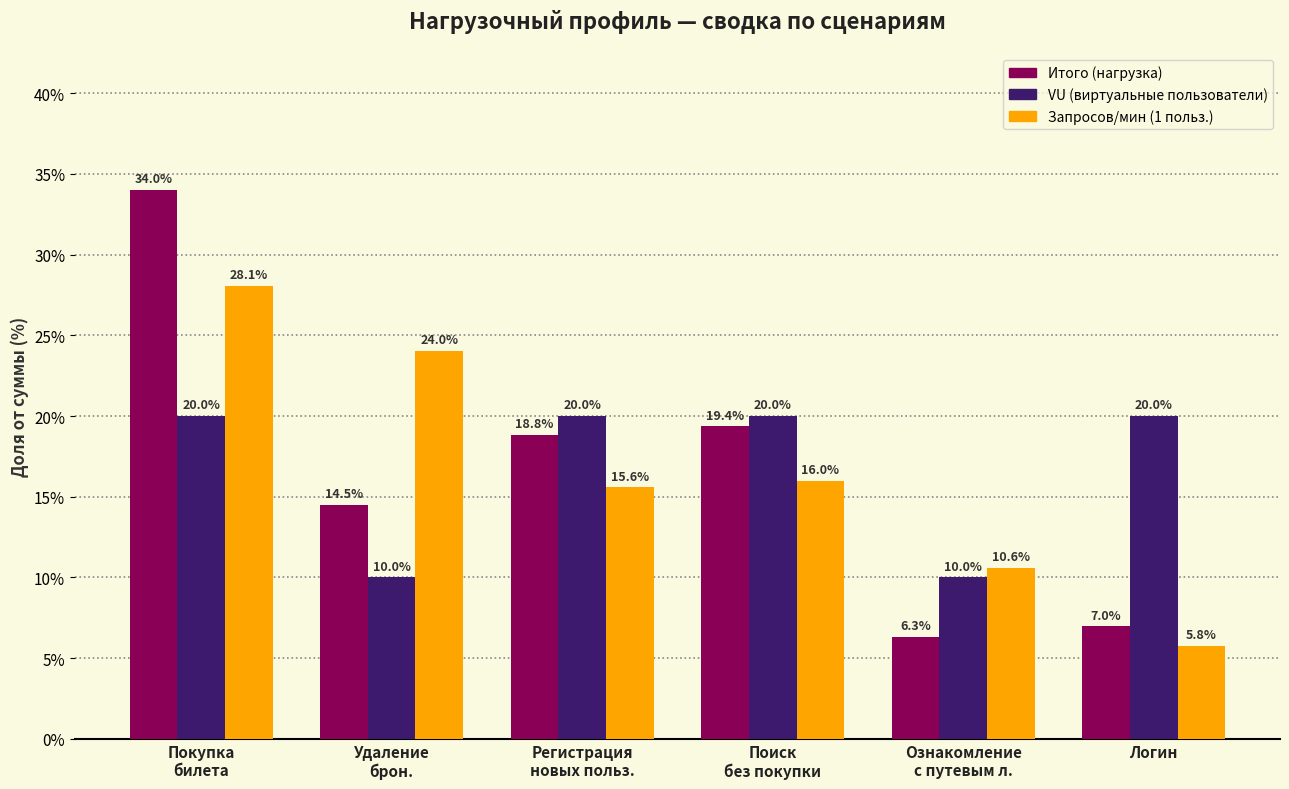

What is the minimum value shown in the chart?

5.8